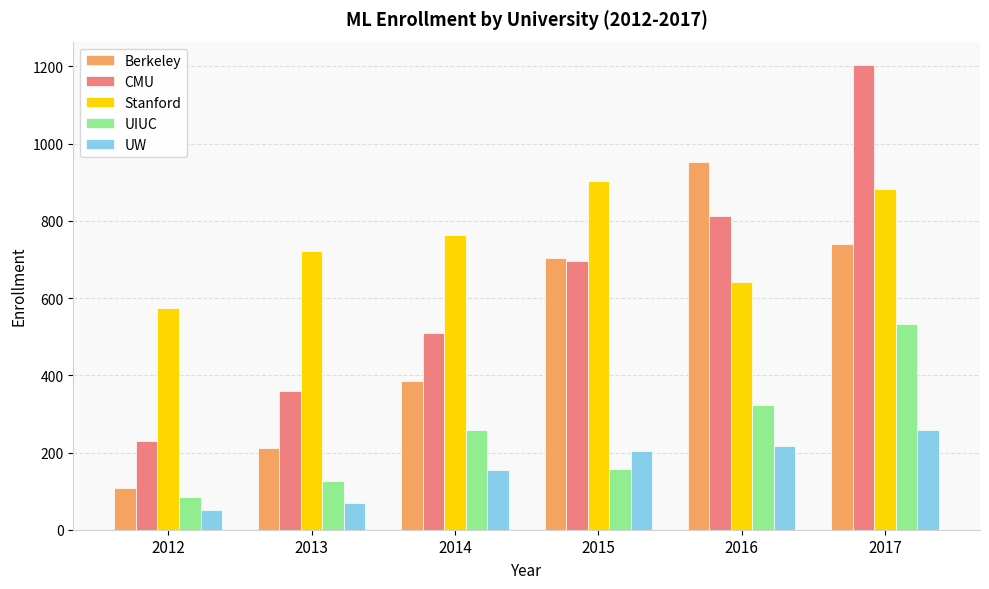

What is the difference between the maximum and minimum values in the UW series?

205